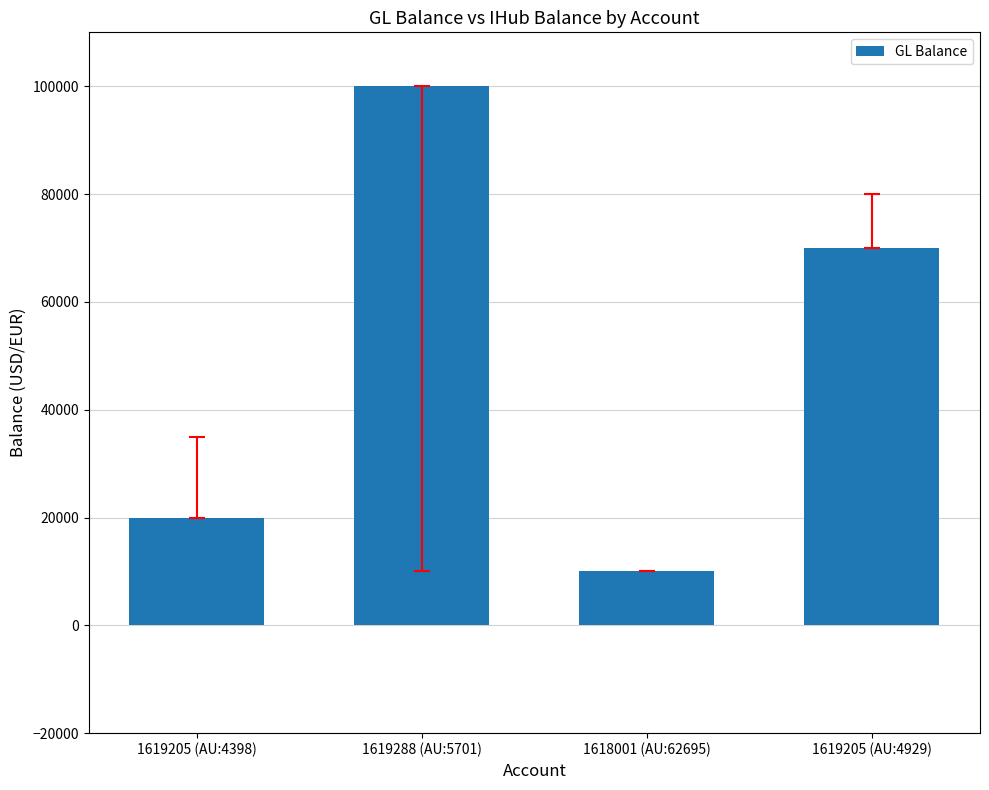

What is the value of the 1st bar from the left?

20000